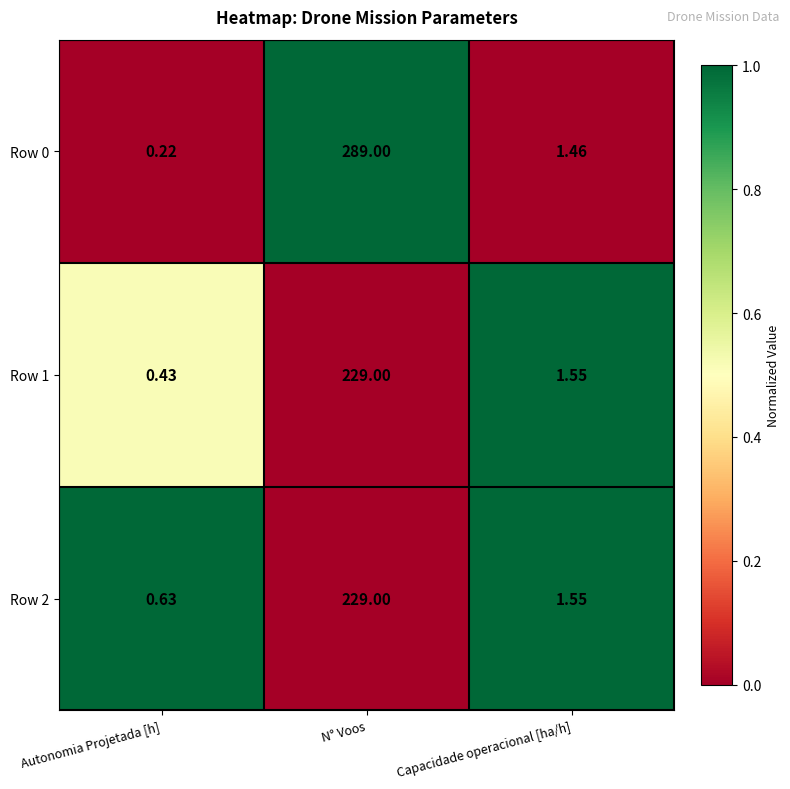

Rank the categories by Row 2 value from lowest to highest.

Autonomia Projetada [h], Capacidade operacional [ha/h], N° Voos